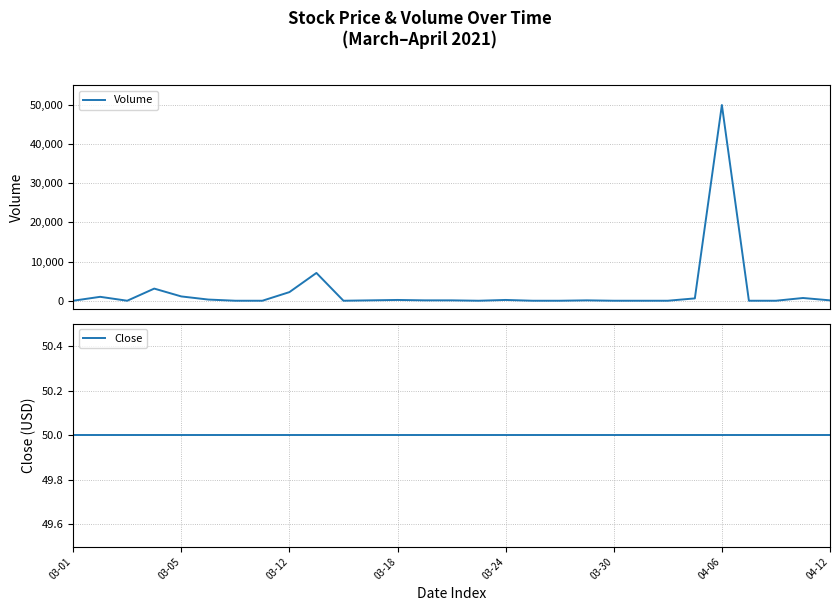

How many lines are shown in the chart?

2